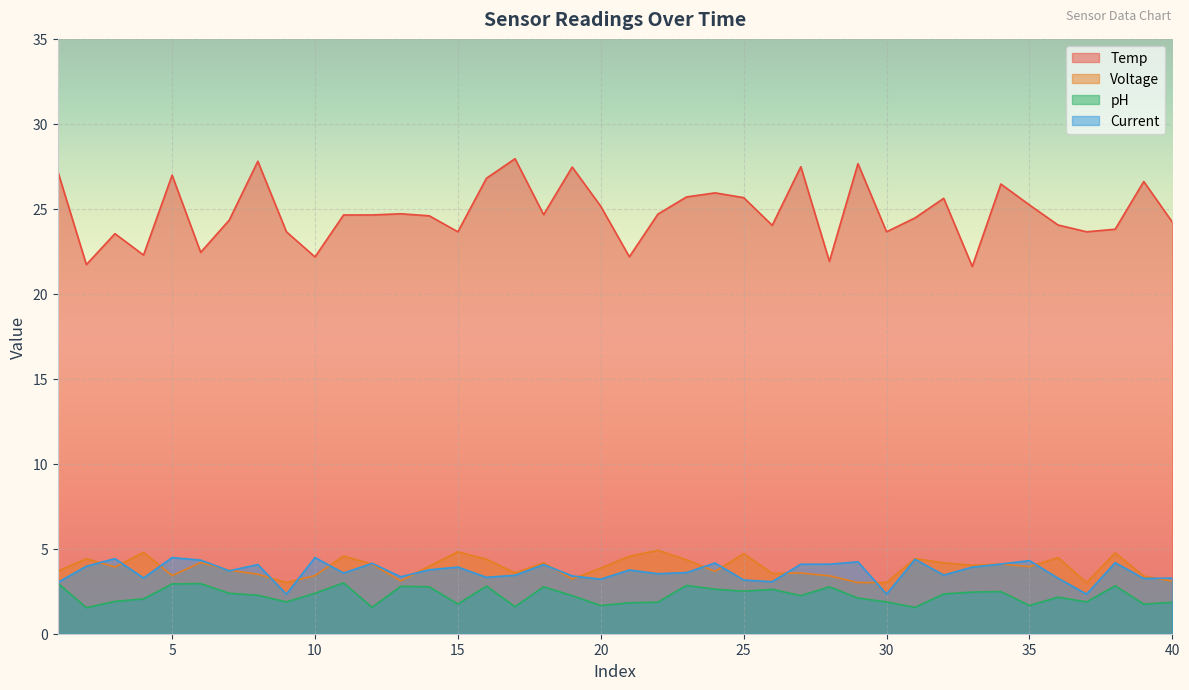

True or false: pH and Voltage cross at least once.

False